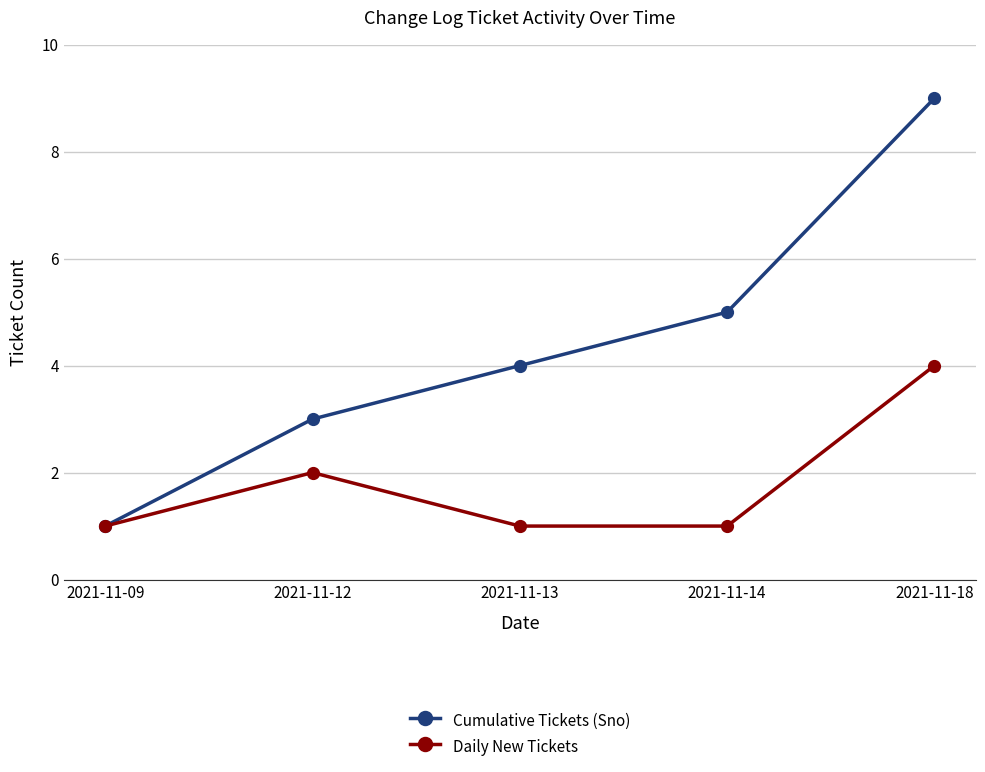

What is the spread (max minus min) of values at 2021-11-18?

5